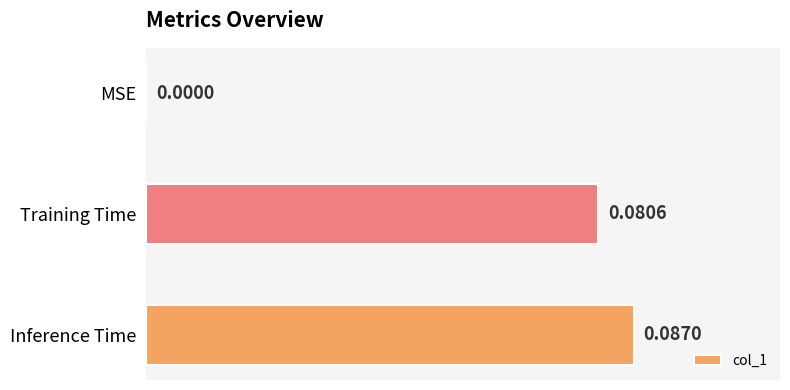

Are the bars grouped side by side (vs. stacked)?

No